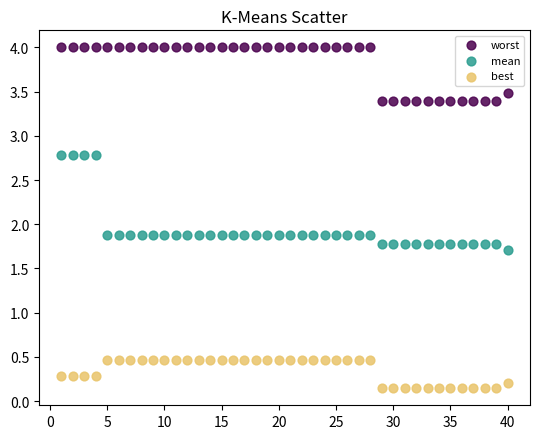

Which series contains the lowest Y value?

best